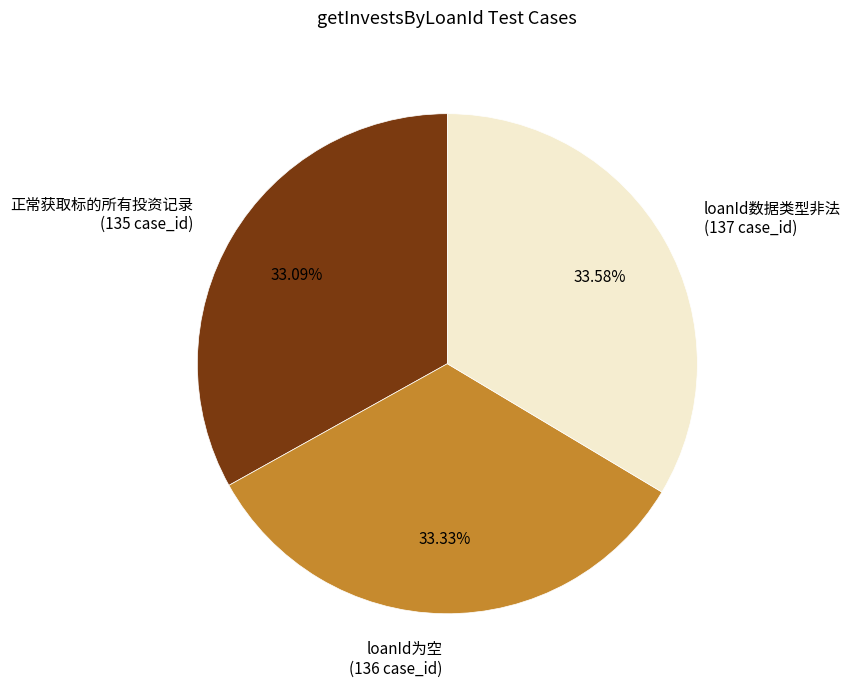

What percentage is the 正常获取标的所有投资记录 slice, to the nearest percent?

33%